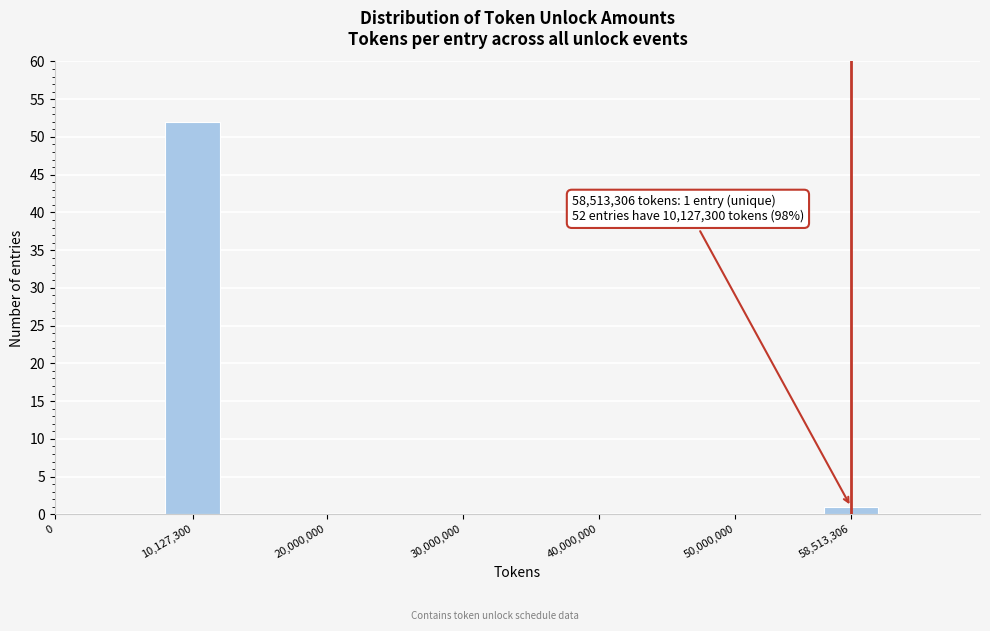

Reading left to right, extract all data points from this chart.

10,127,300=52	58,513,306=1